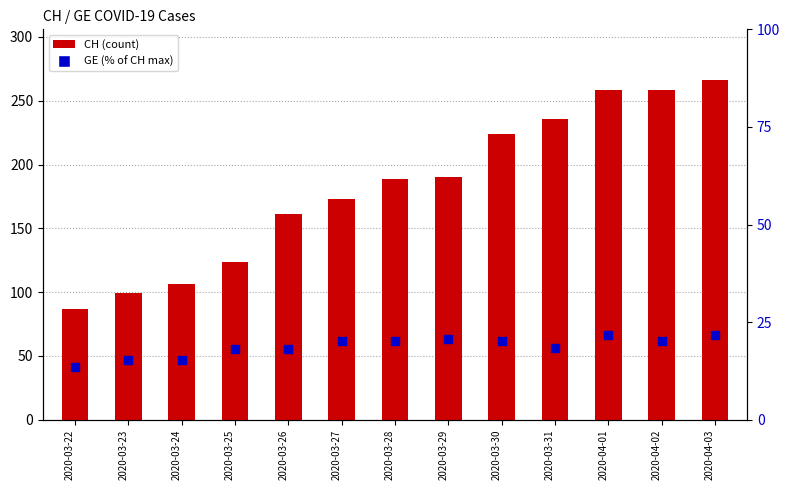

Which series has the largest Y range (max minus min)?

CH